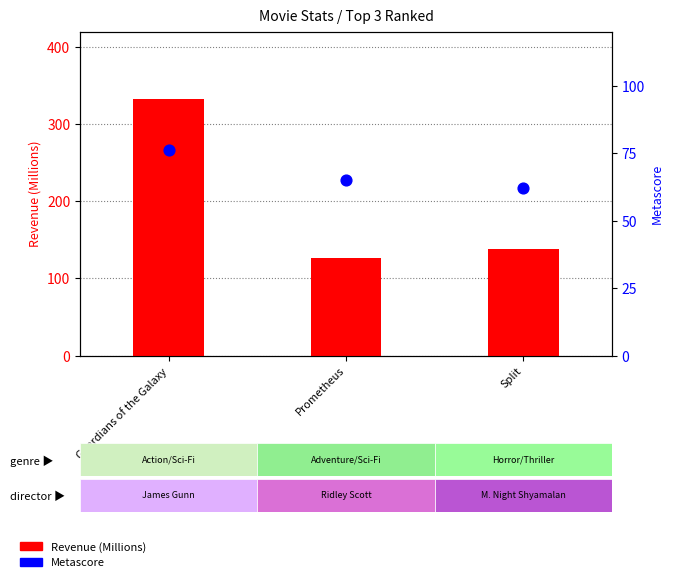

Is the value of Metascore at Prometheus greater than the value of Revenue (Millions) at Prometheus?

No